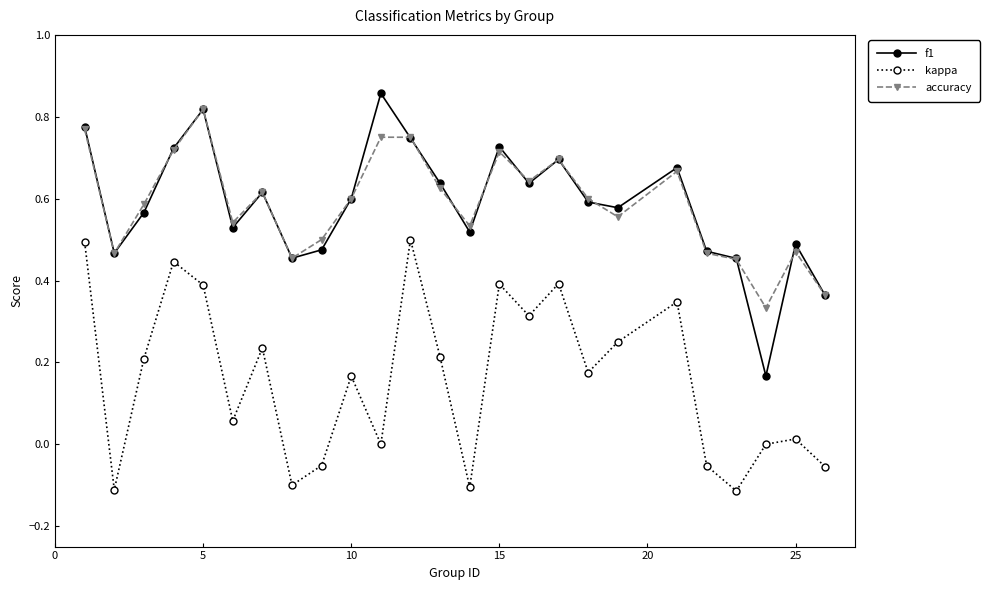

True or false: kappa and f1 intersect in this chart.

False